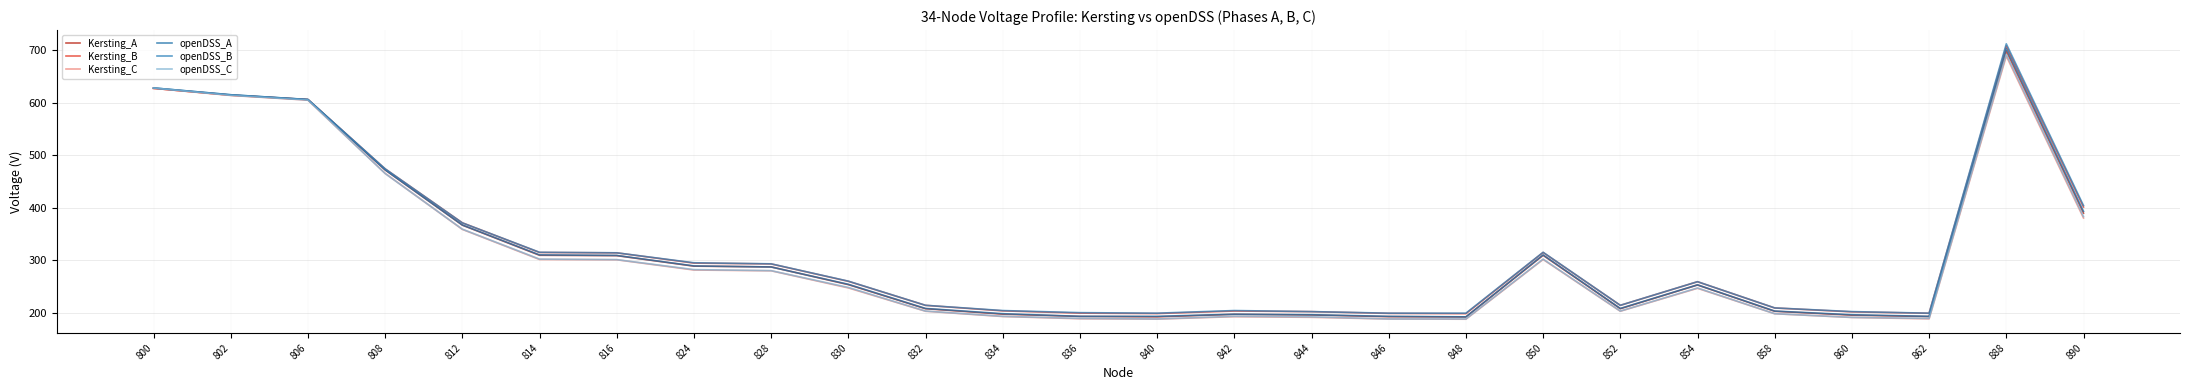

What is the value of the Kersting_B point at the 13th from the left?

199.1